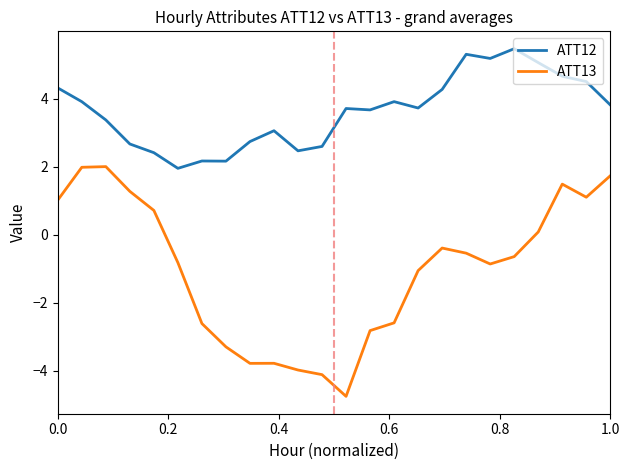

List the series in order of their overall mean, highest first.

ATT12, ATT13